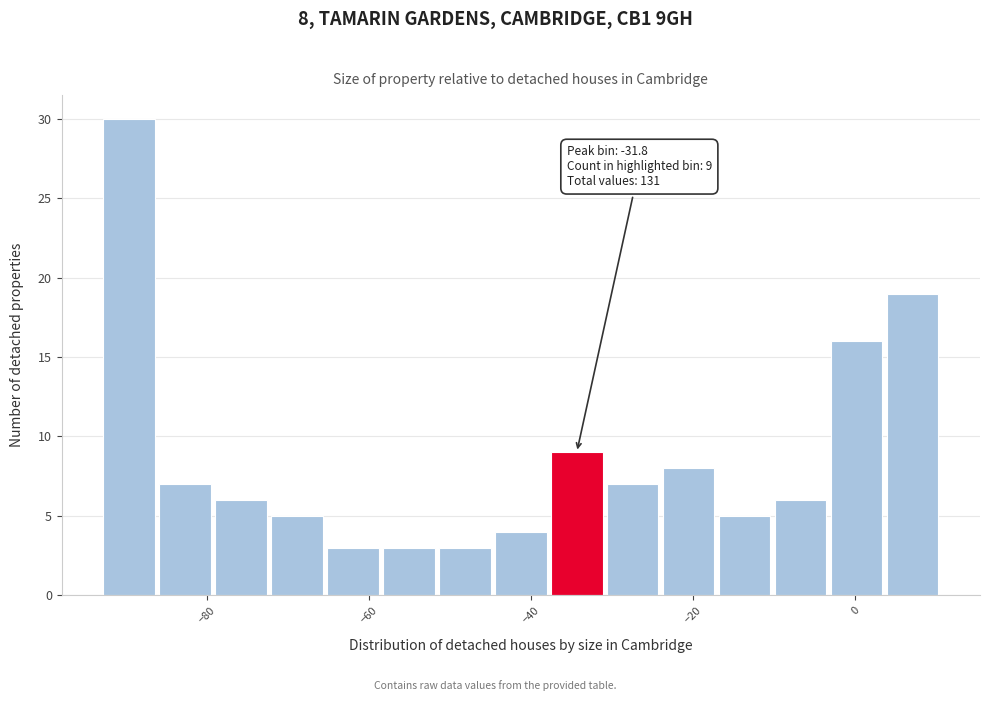

Read against the x-axis, roughly where is the centre of the tallest bar?

-90